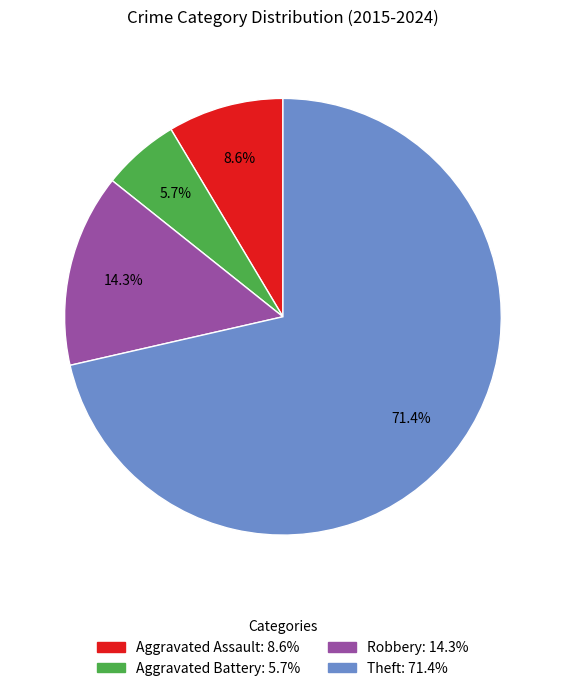

How much of the chart is everything except Robbery?

85.7%